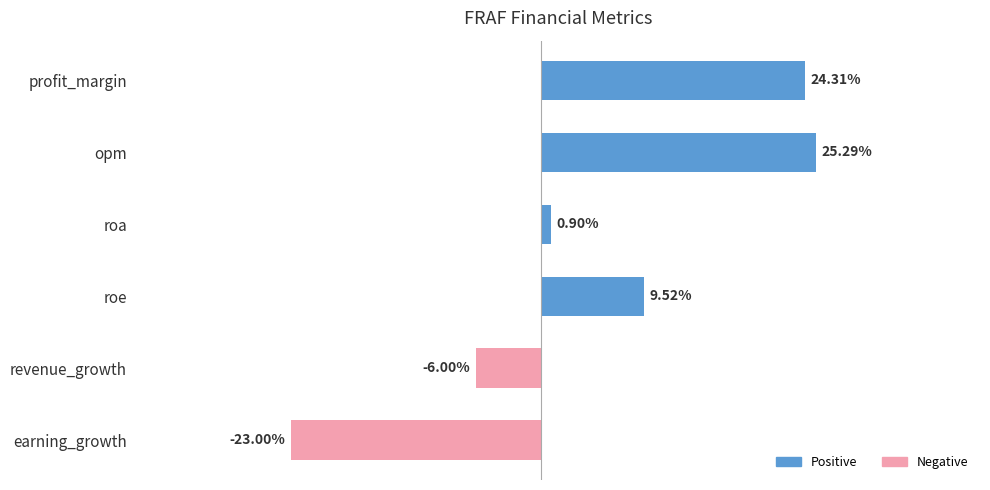

At which category does the chart reach its peak across all series?

opm